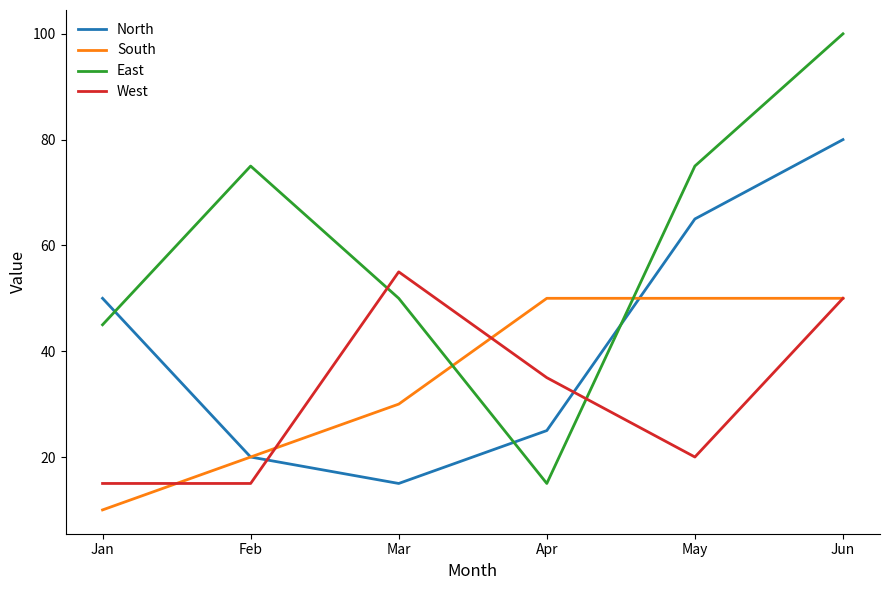

What is the total value across all series at May?

210